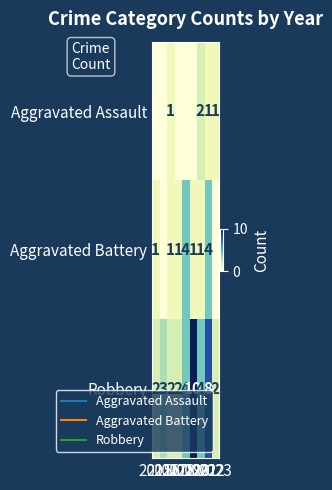

What is the sum of all Aggravated Battery values?

13